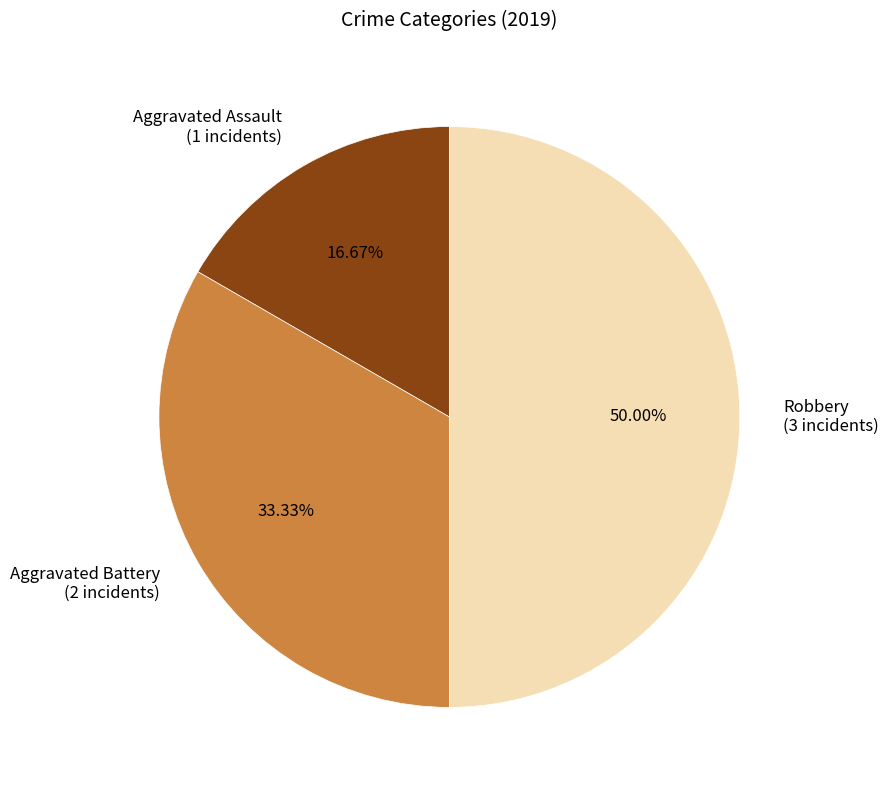

How much of the chart is everything except Aggravated Battery?

66.7%